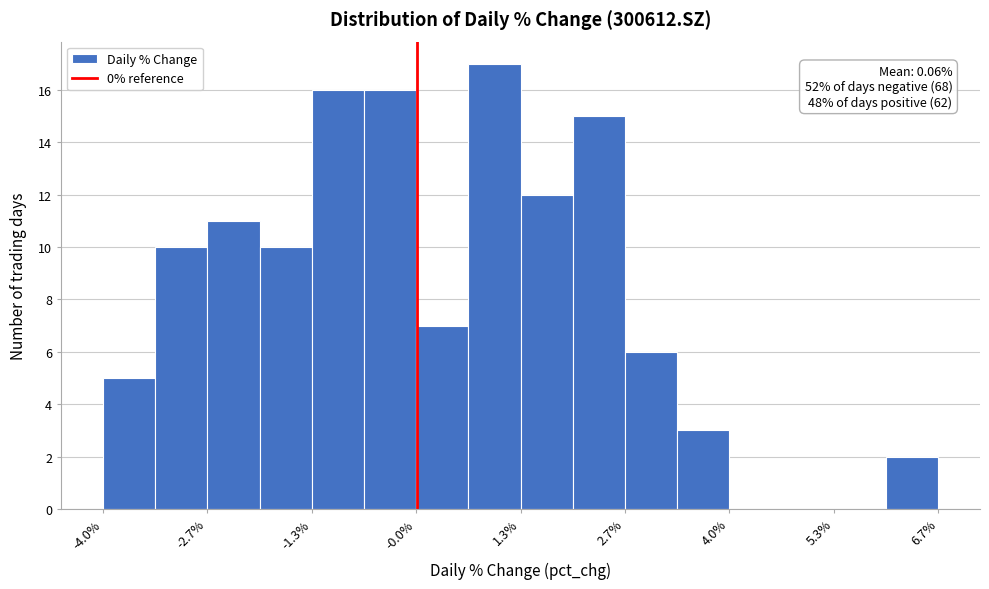

Around what value on the x-axis is the tallest bar? Give the approximate position of its centre, as read against the axis.

1.0